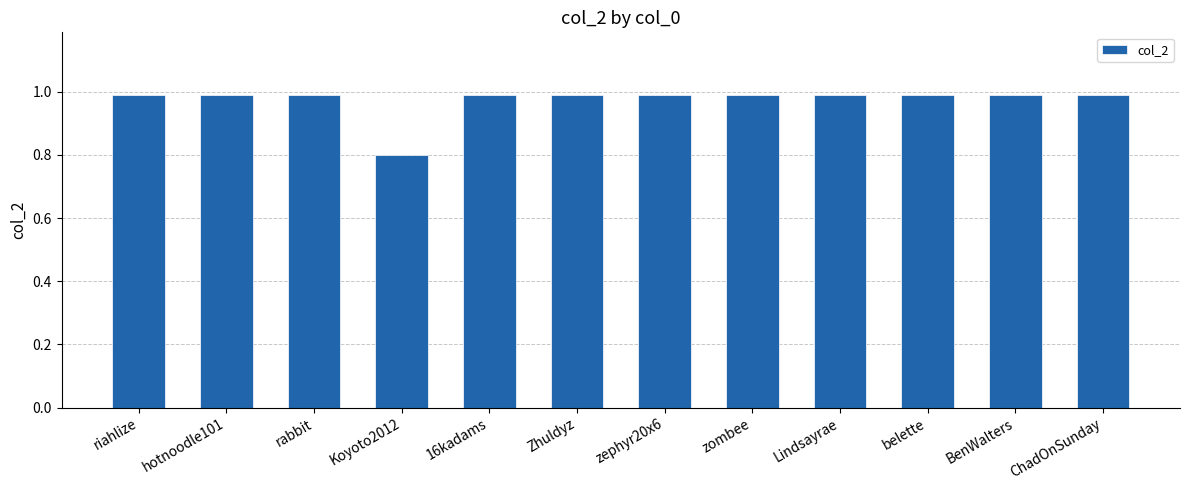

Reading right to left, extract all data points from this chart.

1.0	1.0	1.0	1.0	1.0	1.0	1.0	1.0	0.8	1.0	1.0	1.0